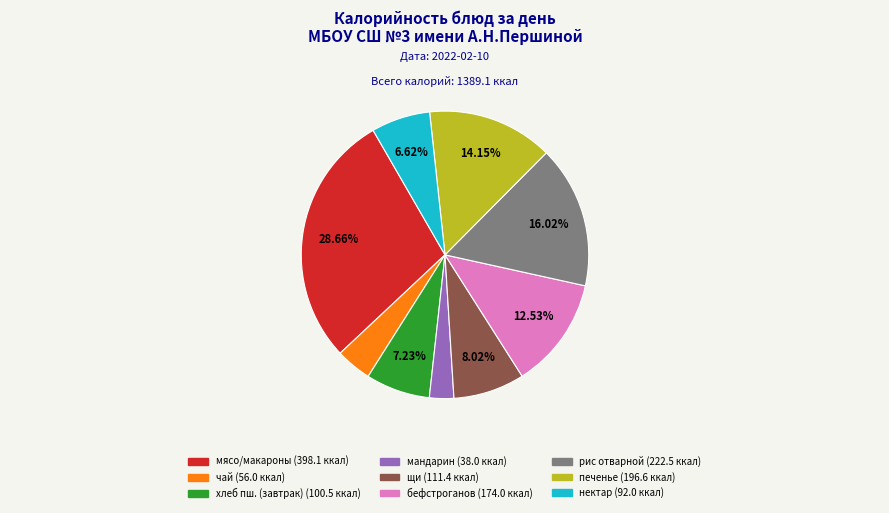

How many segments does this pie chart have?

9